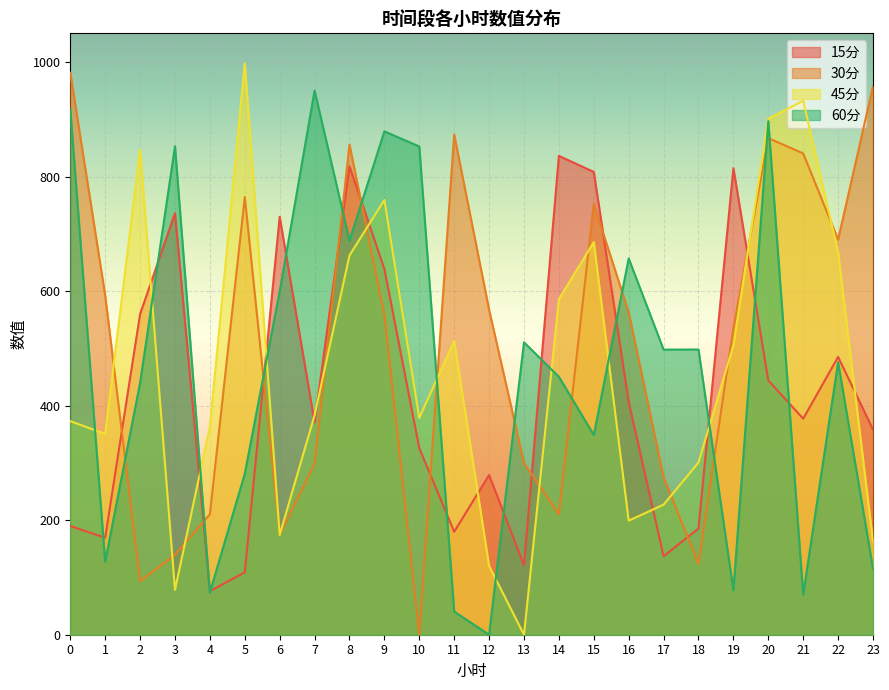

What is the total value across all series at 8?

3024.1